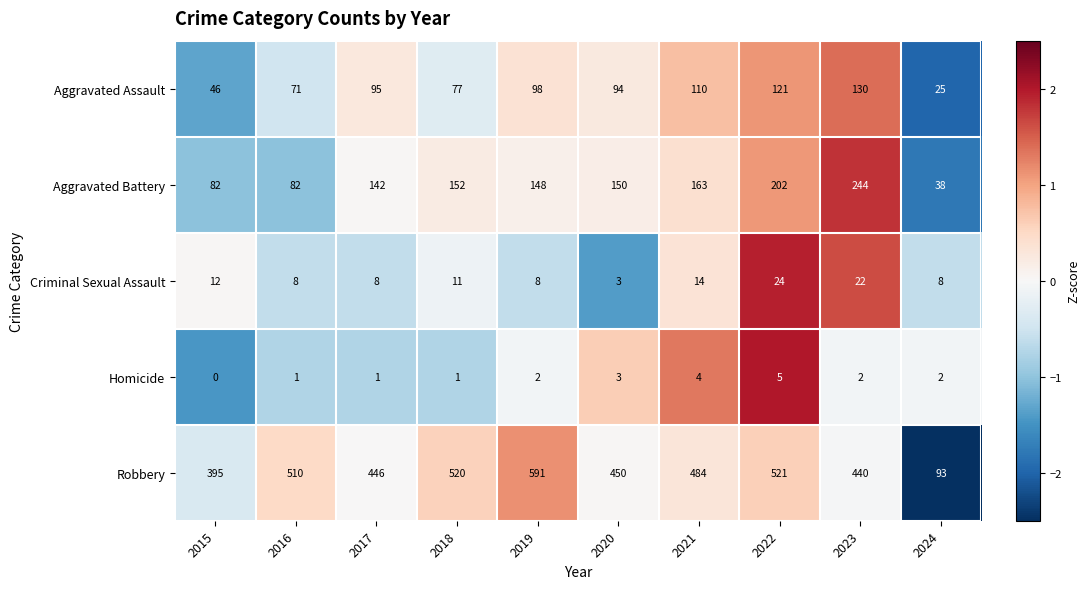

How many positive values does the Homicide series have?

9